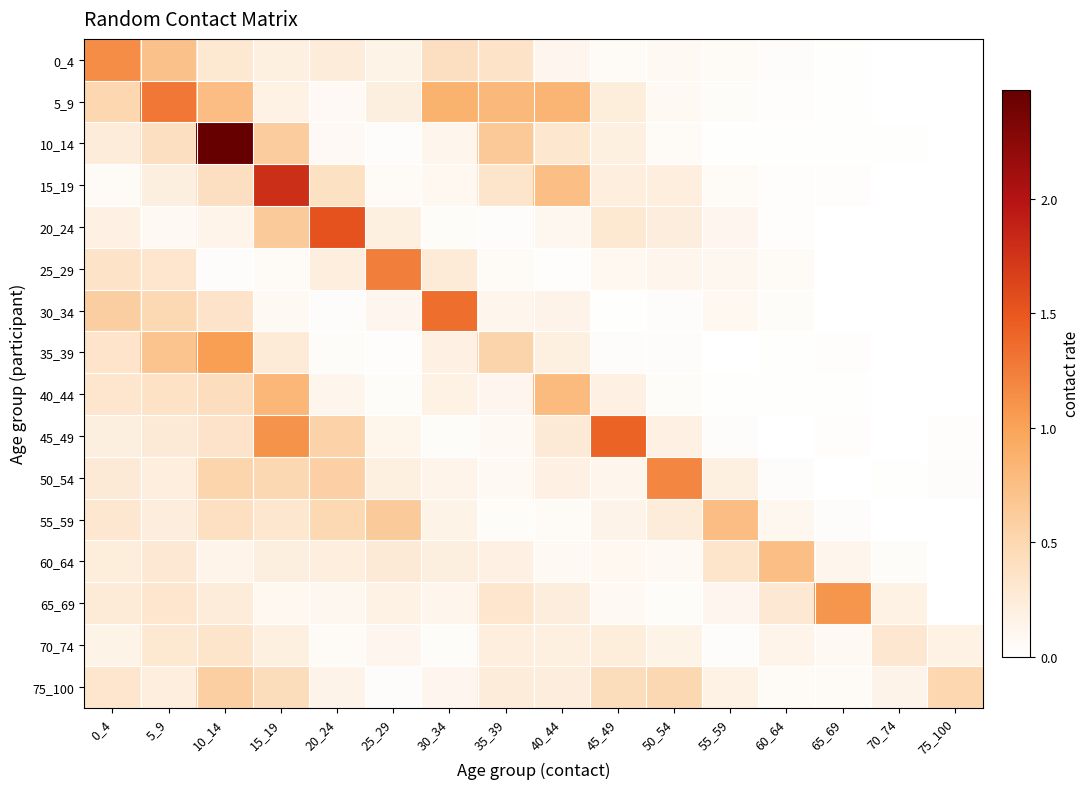

At how many categories does at least one series exceed 1?

10